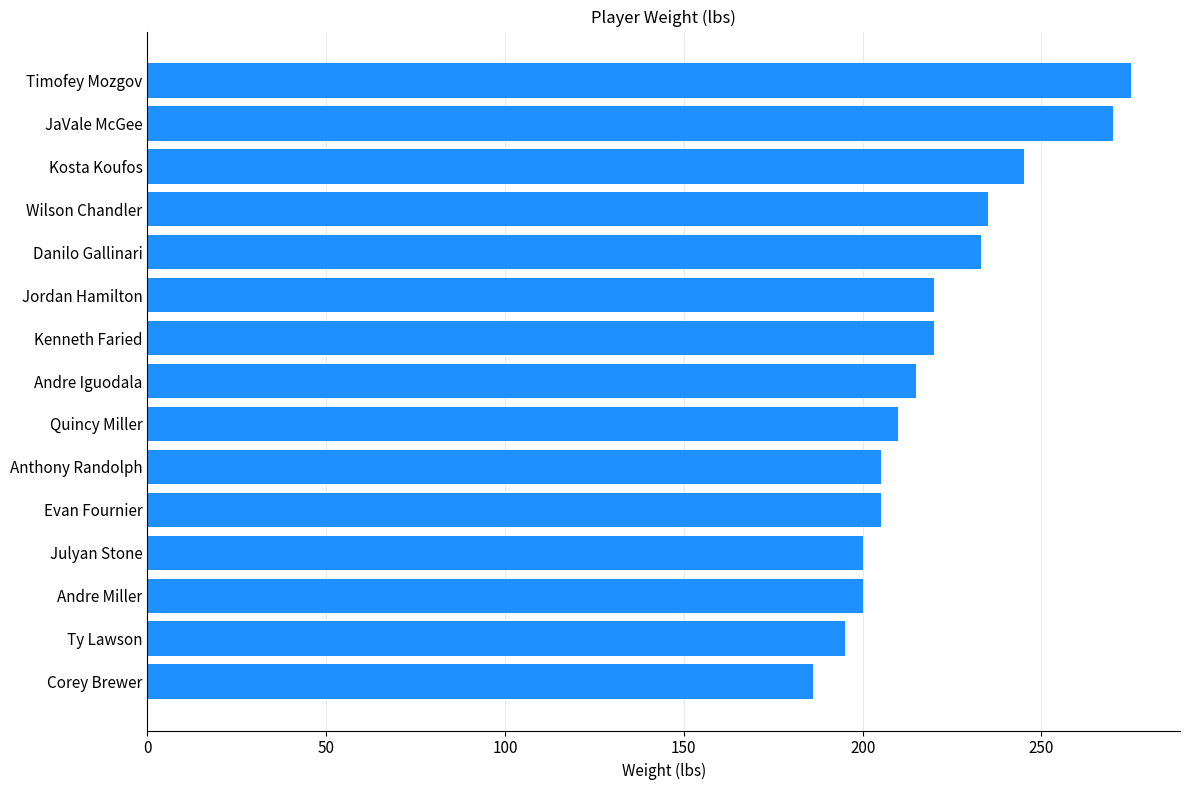

Is it true that the value at Ty Lawson is 195?

True